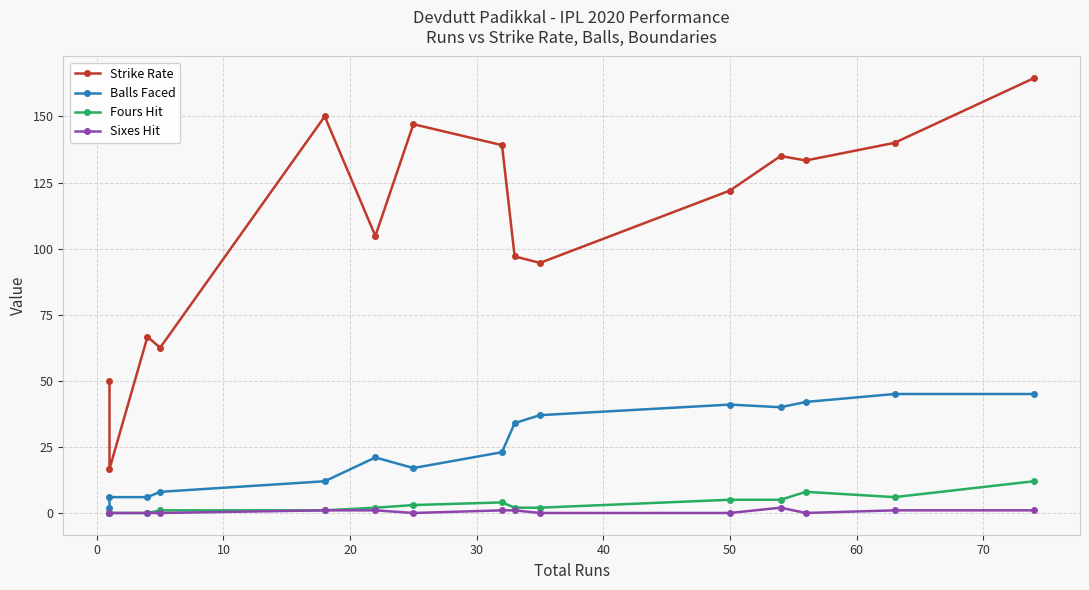

How many values in the Fours Hit series are below 2?

5